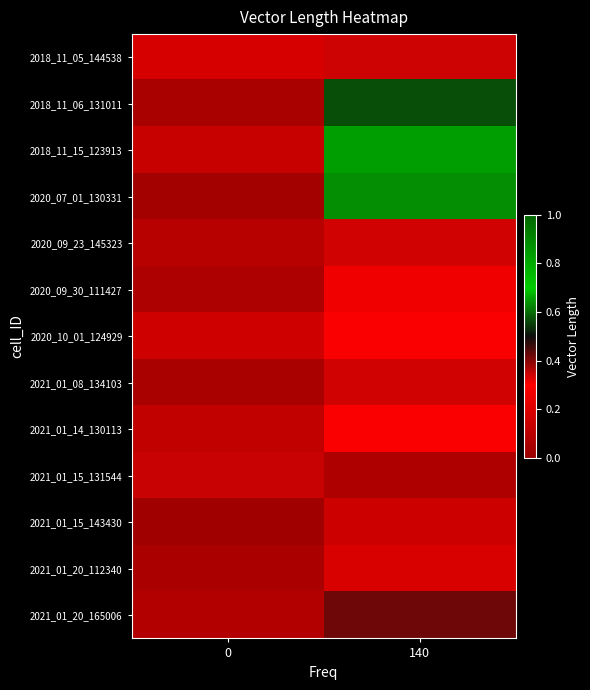

Reading left to right, transcribe all the data shown in this chart.

row_0: 0.2	0.3
row_1: 0.0	0.6
row_2: 0.1	0.8
row_3: 0.0	0.6
row_4: 0.1	0.3
row_5: 0.1	0.3
row_6: 0.2	0.3
row_7: 0.0	0.3
row_8: 0.1	0.3
row_9: 0.3	0.1
row_10: 0.0	0.2
row_11: 0.1	0.2
row_12: 0.1	0.4